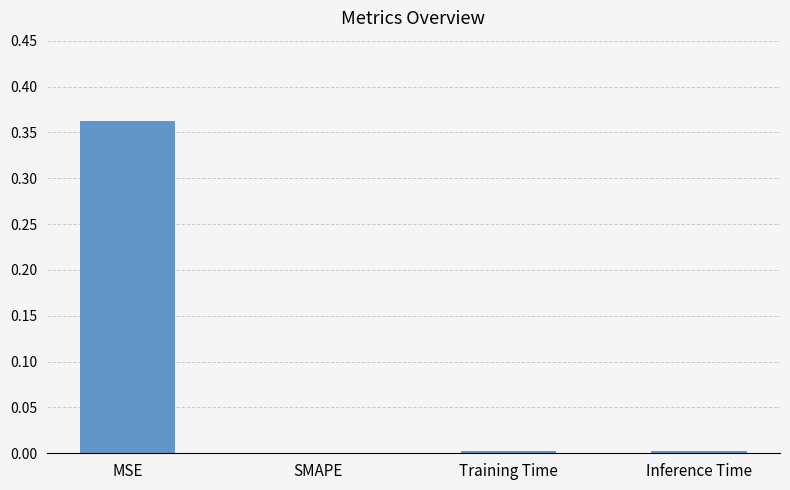

Which has a higher value, MSE or SMAPE?

MSE